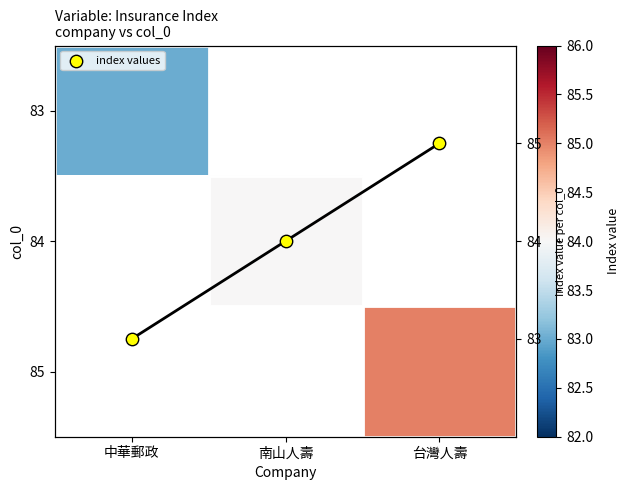

Where is 83 nearest to the value 83?

中華郵政